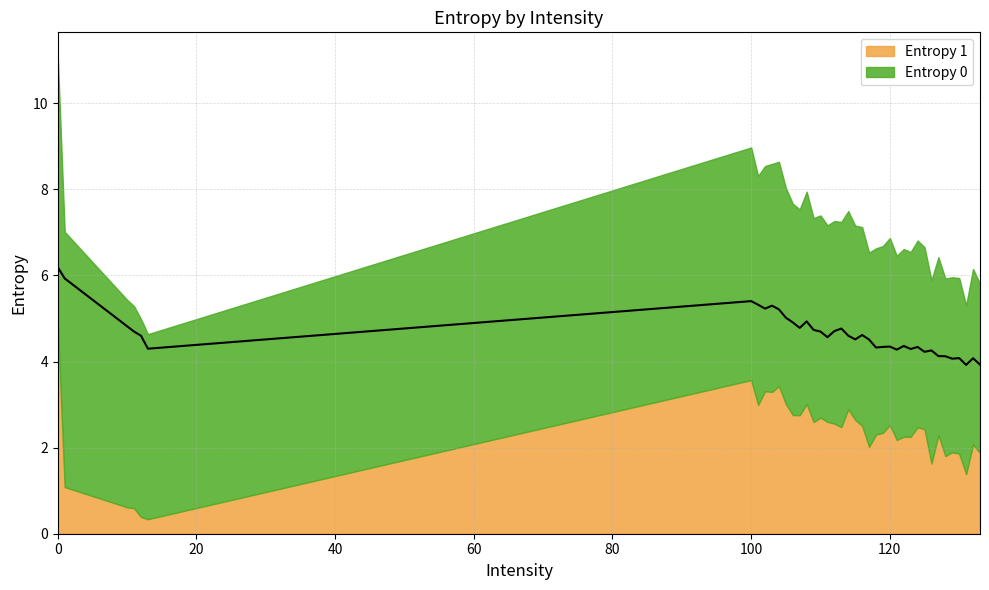

How many lines are shown in the chart?

1